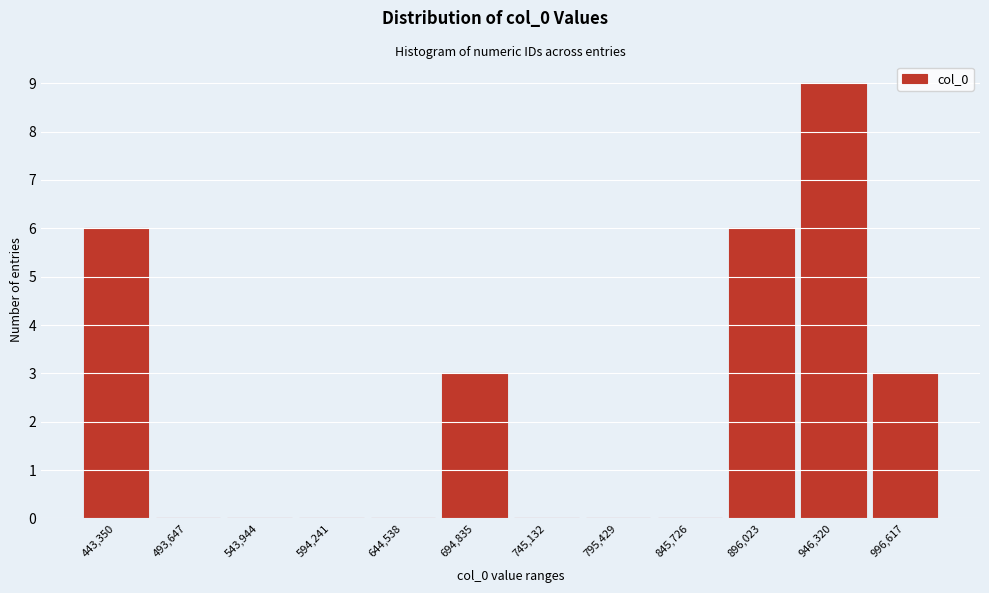

Is it true that the value at 795,429 is -6?

False